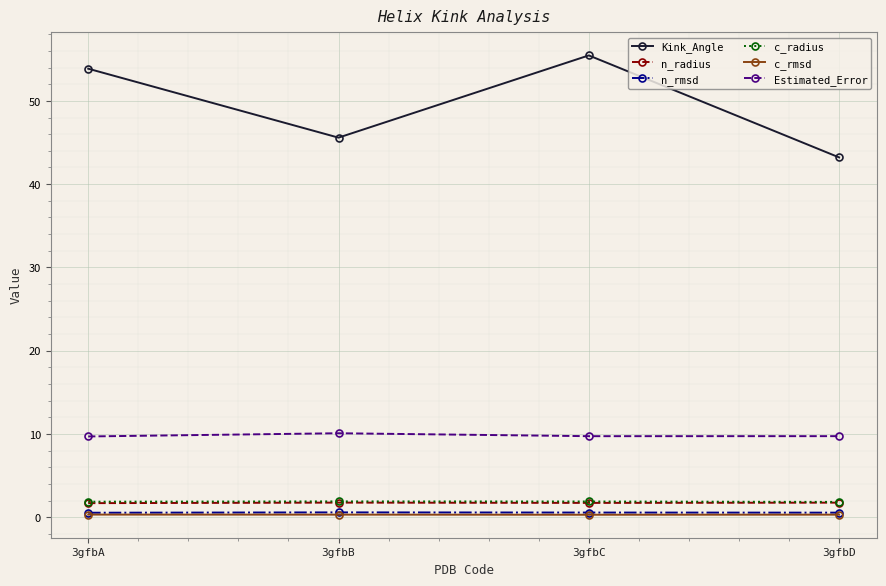

What is the maximum value for n_rmsd?

0.6